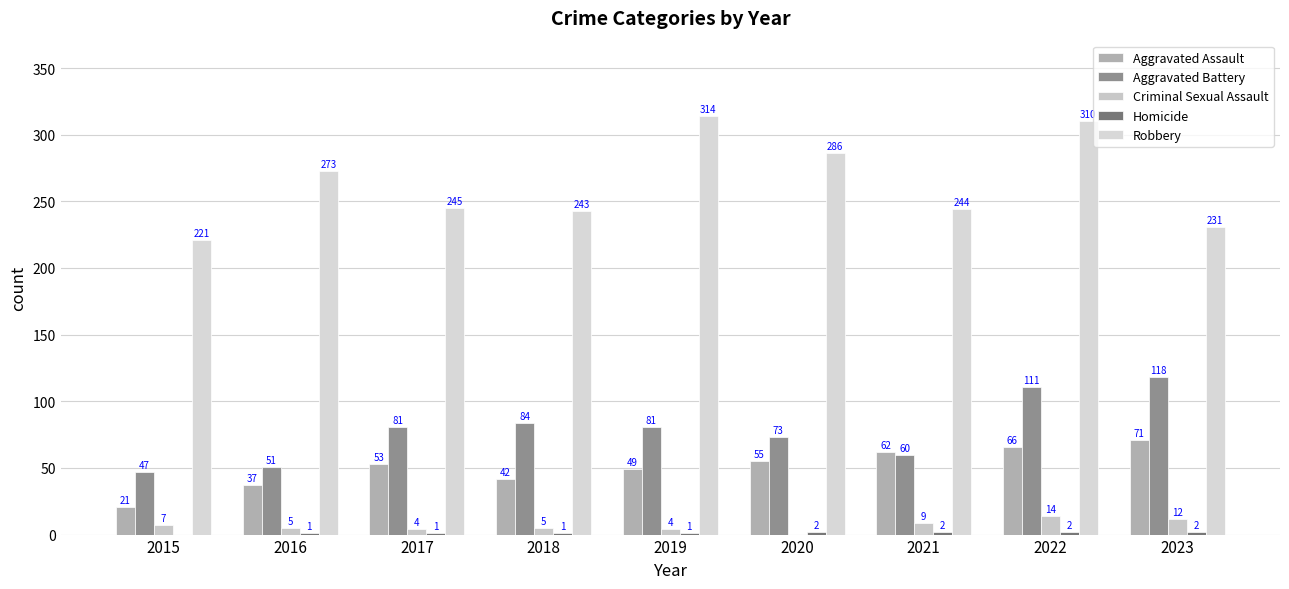

What is the total value across all series at 2019?

449